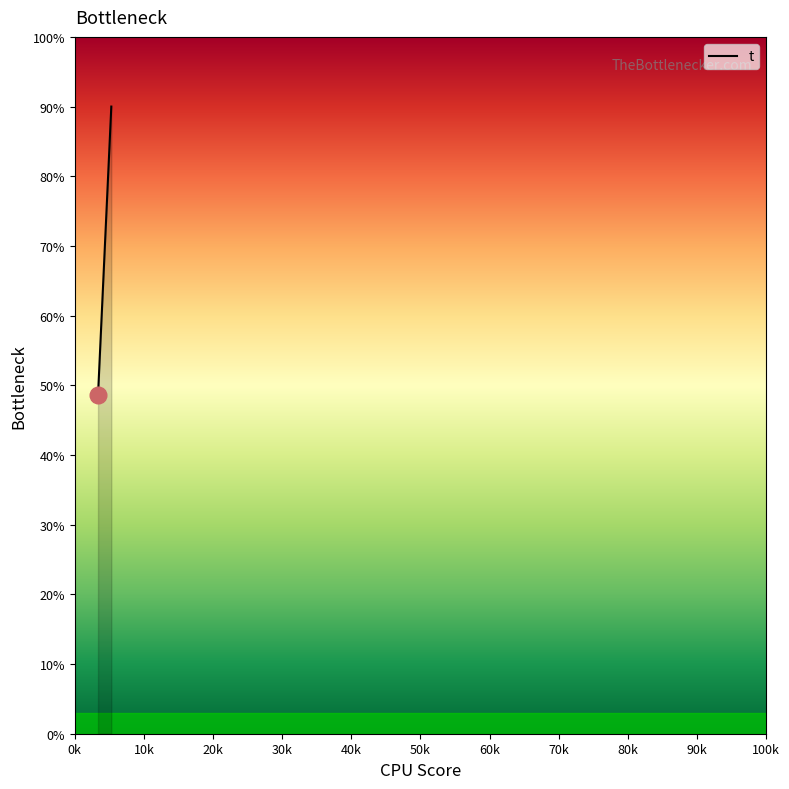

What is the difference between the maximum and minimum values?

41.5